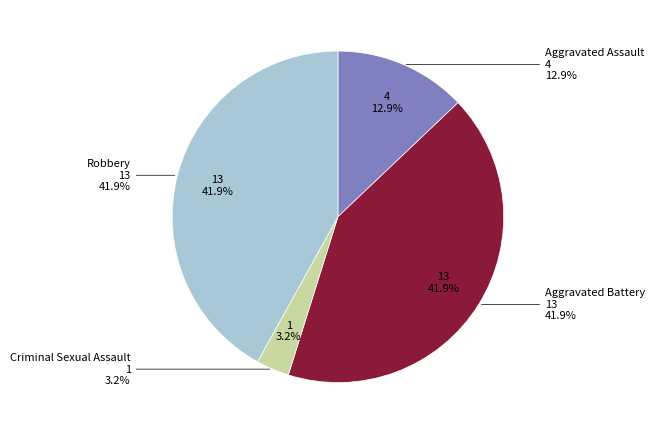

True or false: Aggravated Assault accounts for 4% of the total.

False